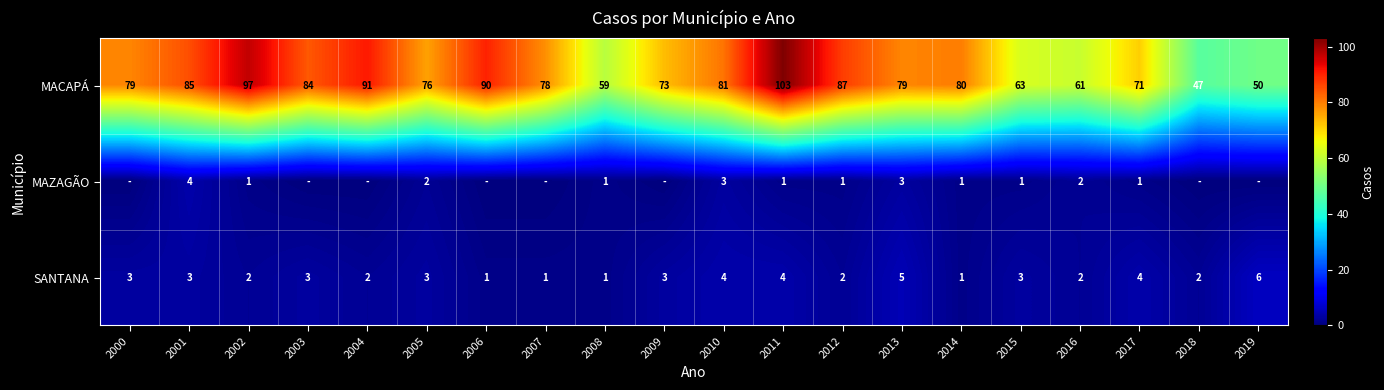

What is the difference between the second highest and minimum values in the SANTANA series?

4